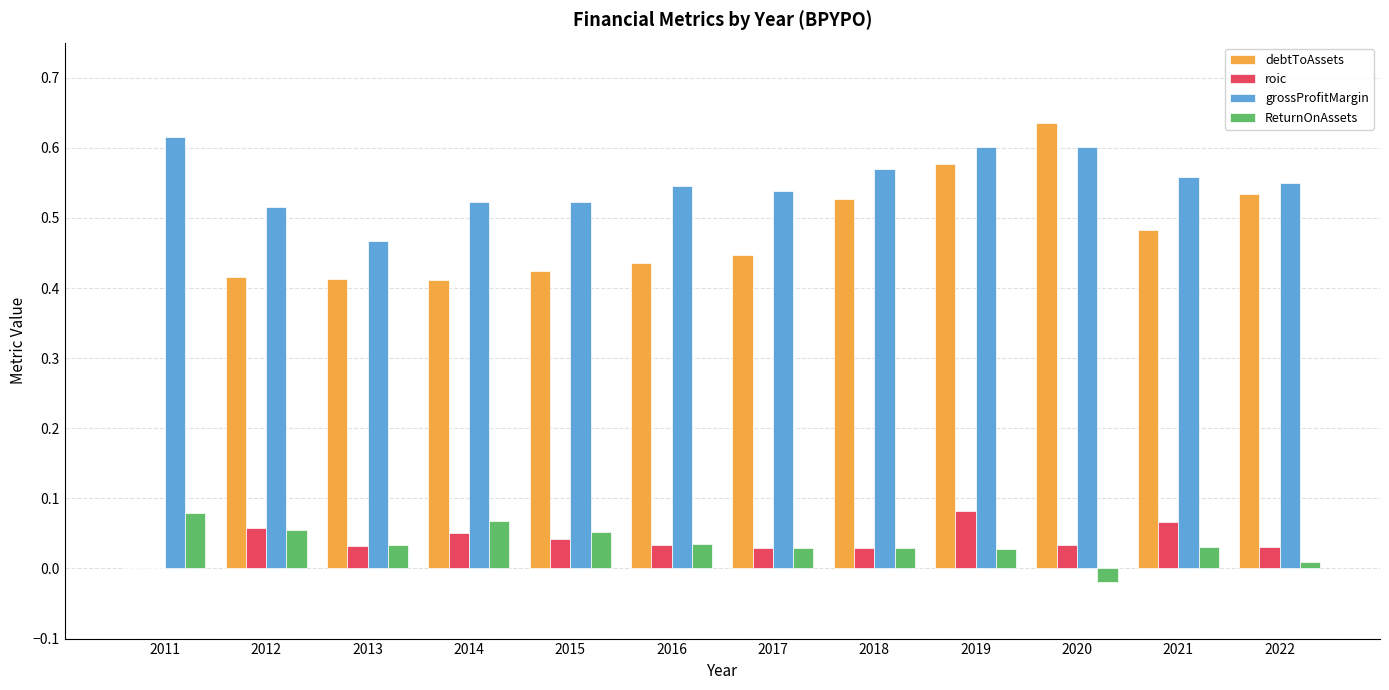

Is the value of grossProfitMargin at 2021 greater than the value of debtToAssets at 2014?

Yes